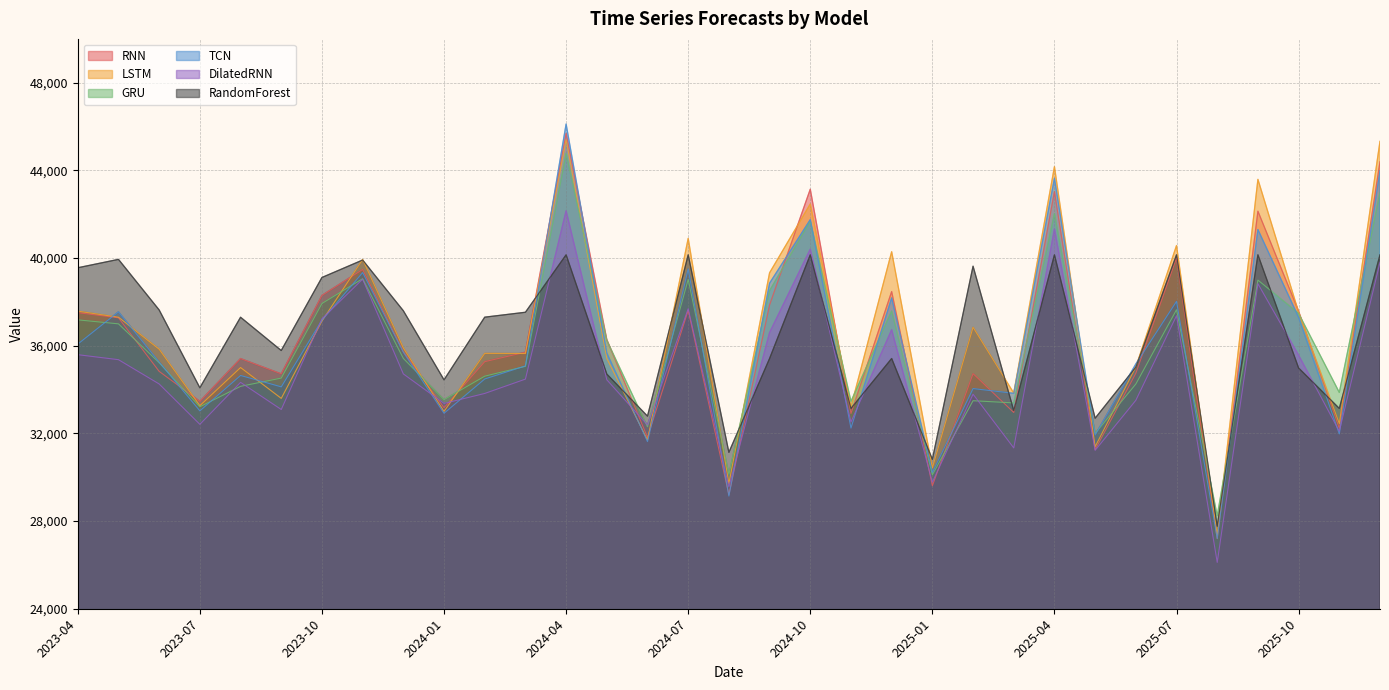

Count the number of data series in this chart.

6